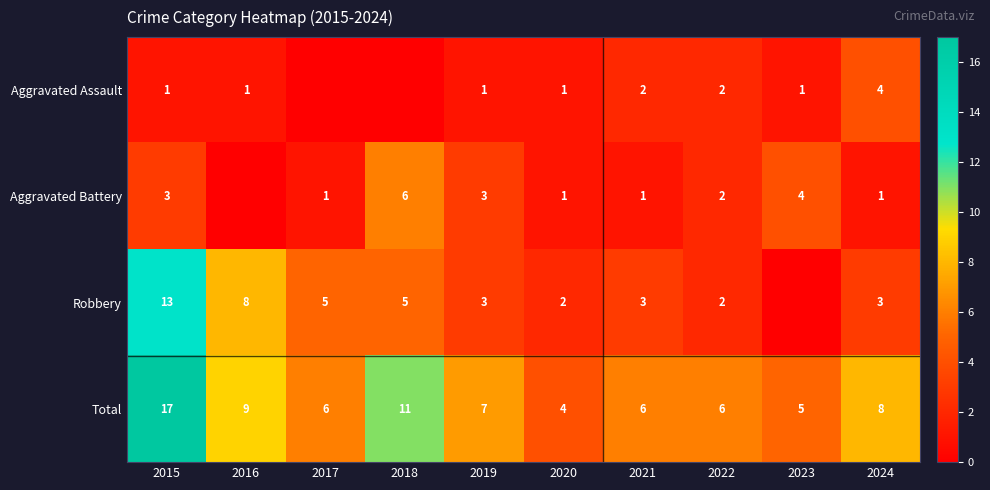

What is the sum of the Aggravated Battery values at 2023 and 2015?

7